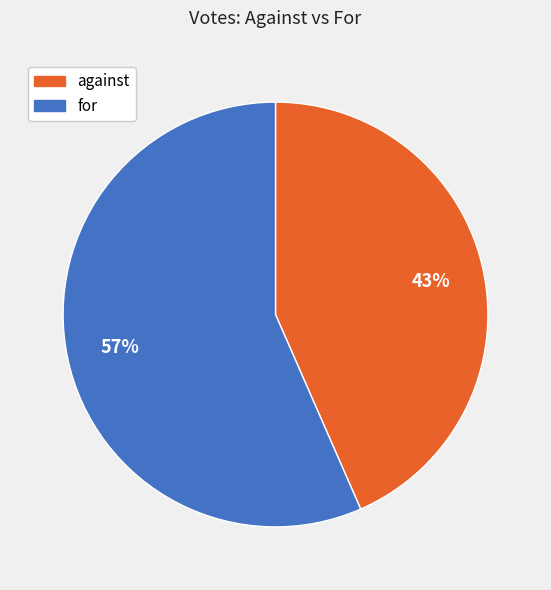

The for slice represents 51% of the pie. True or false?

False